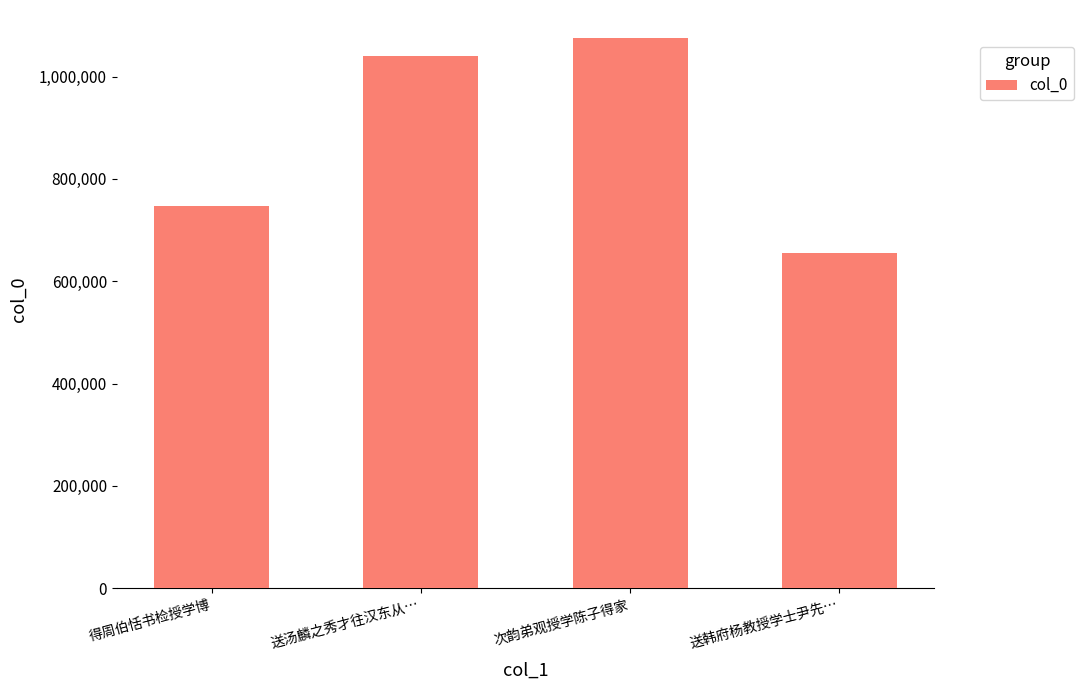

Which label corresponds to the smallest value in the chart?

送韩府杨教授学士尹先…